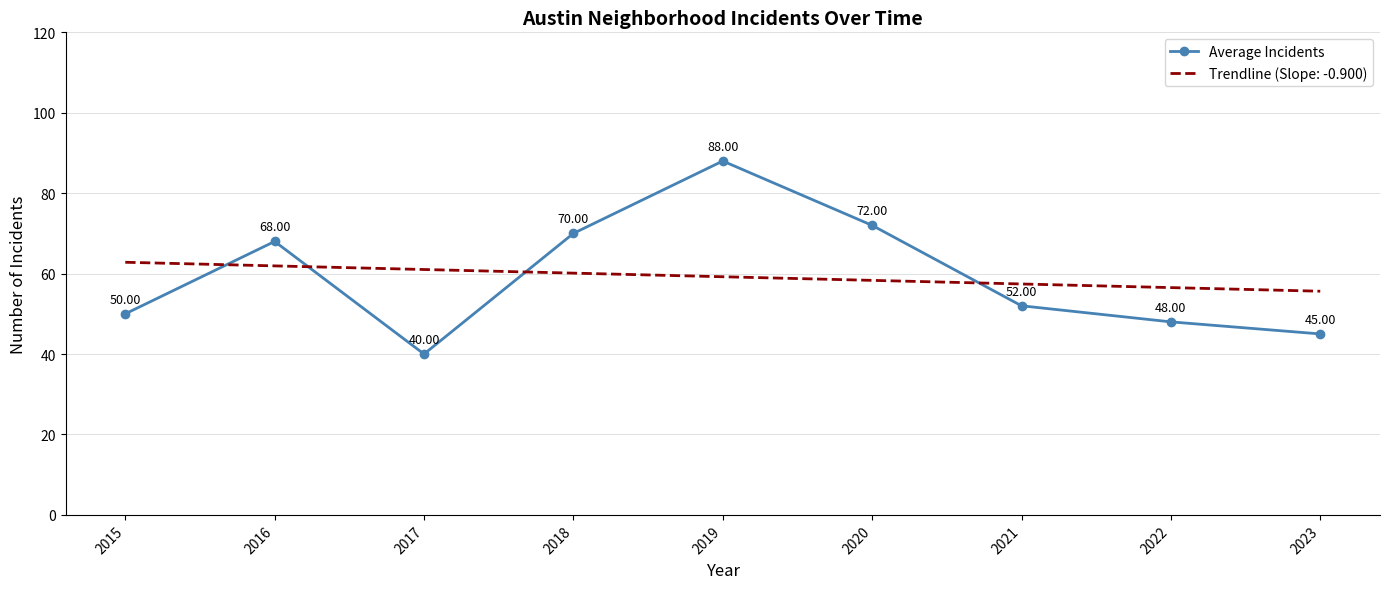

What is the difference between the maximum and minimum values in the Trendline (Slope: -0.900) series?

7.2